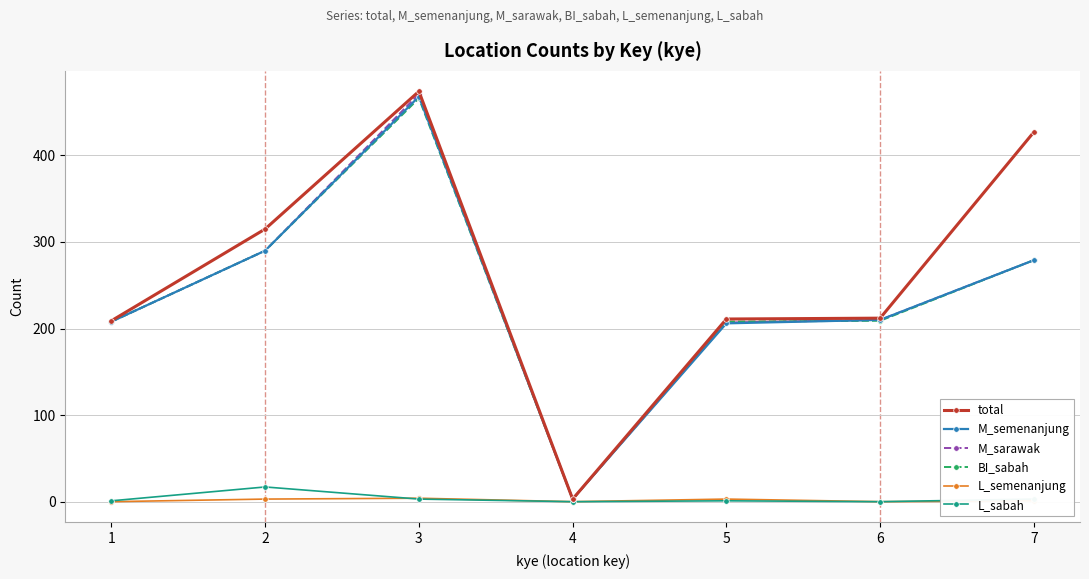

Is it true that M_sarawak equals 207 at 5?

True